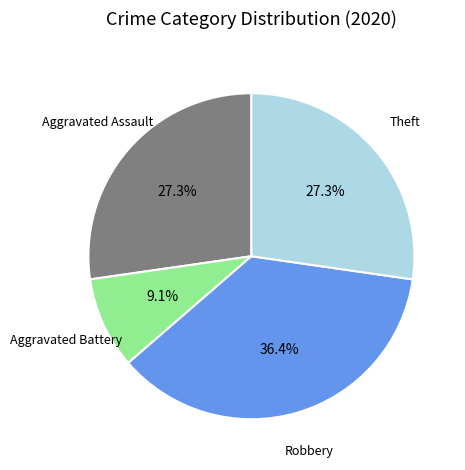

Is there any slice that represents more than half of the pie?

No